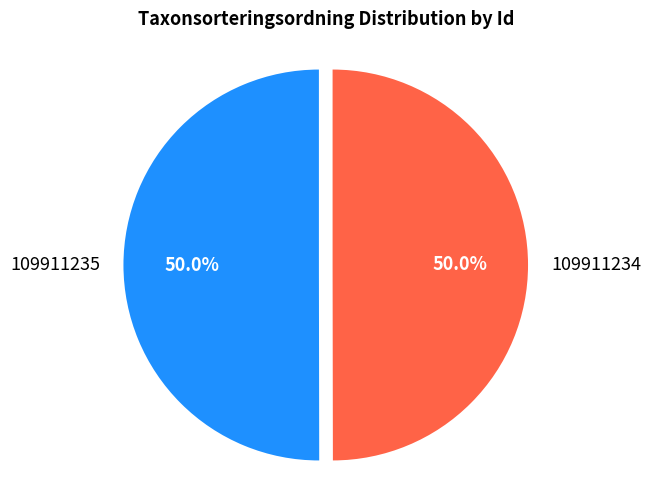

What is the ratio of the value at 109911234 to the value at 109911235?

1.0